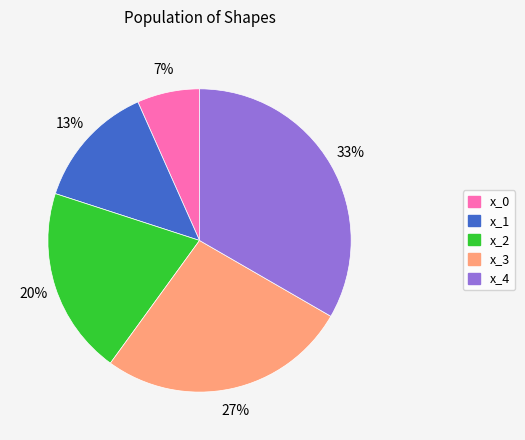

The x_2 slice represents 20% of the pie. True or false?

True